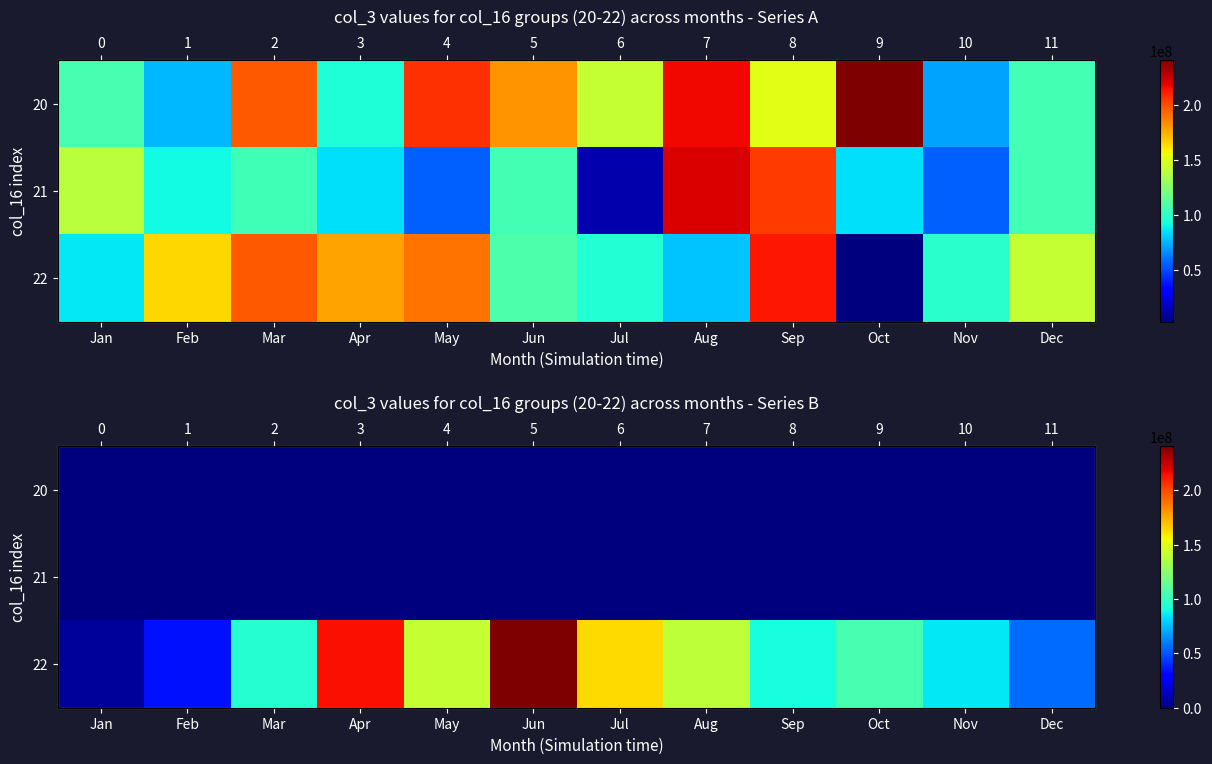

What is the difference between the second highest and minimum values in the 22 series?

207849456